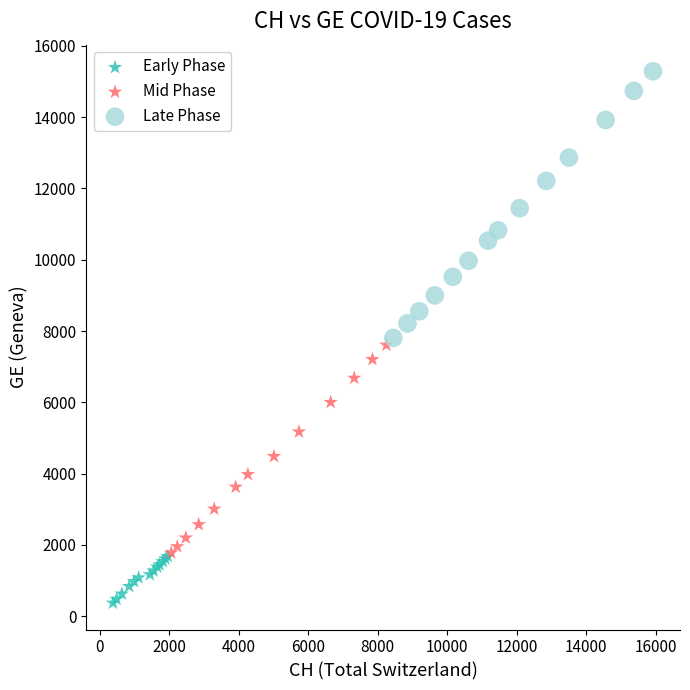

Which series reaches the maximum Y coordinate?

Late Phase